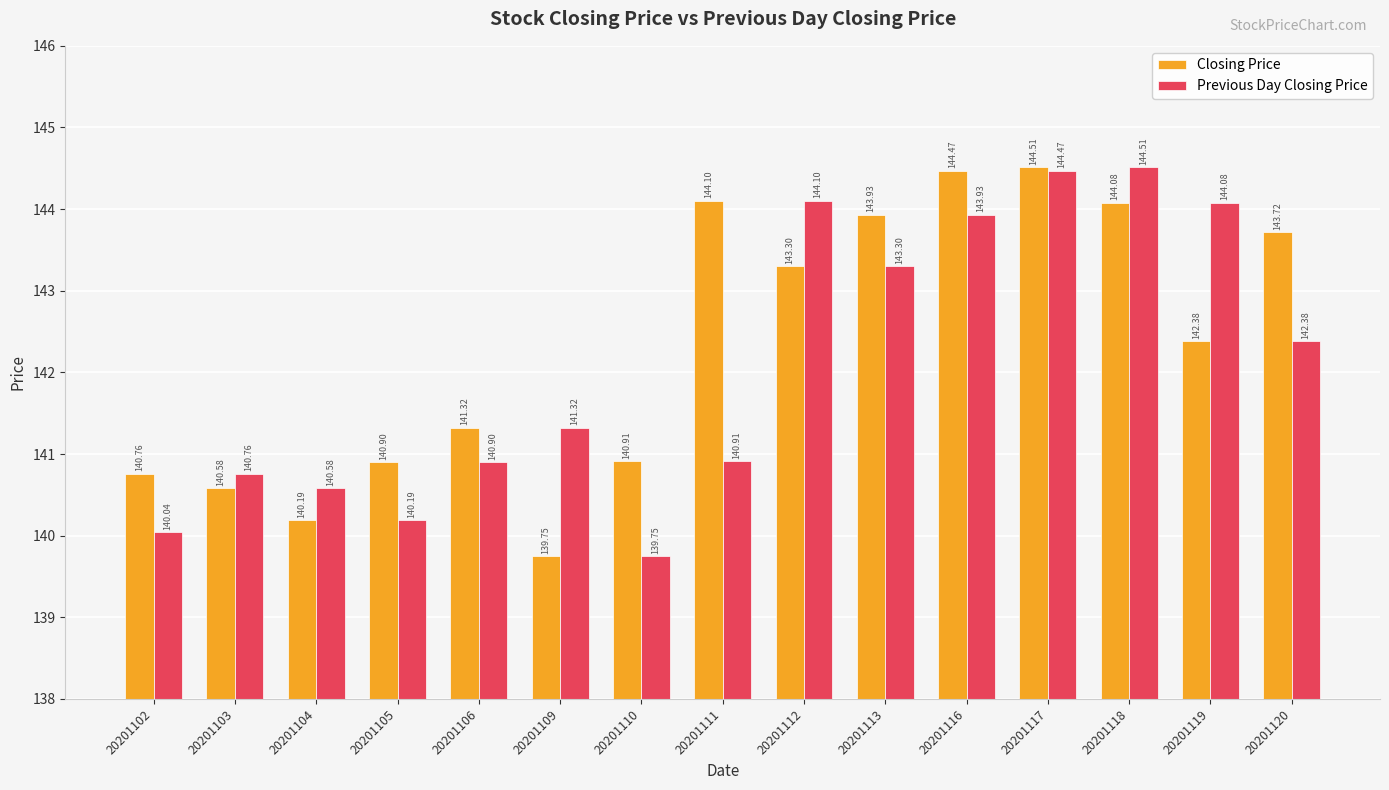

What is the difference between the Previous Day Closing Price values at 20201111 and 20201119?

3.2